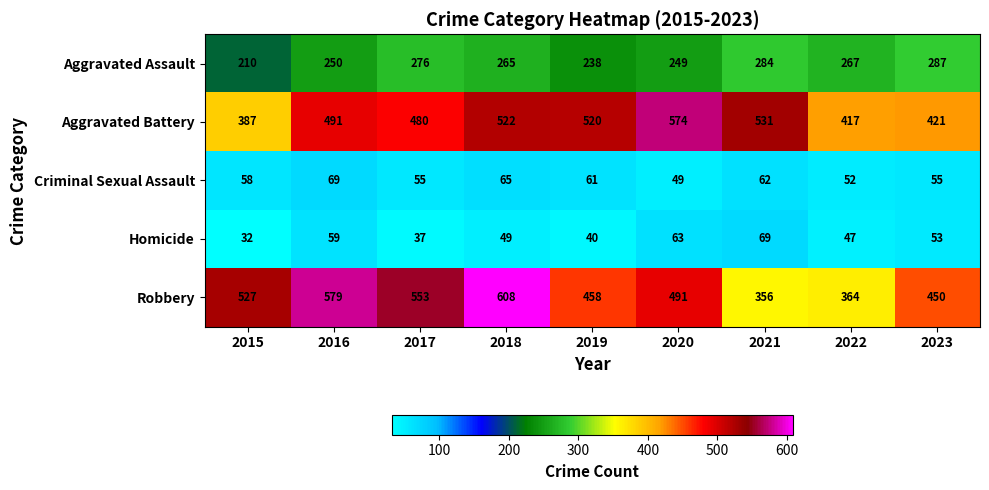

What is the difference between the Aggravated Assault values at 2023 and 2018?

22